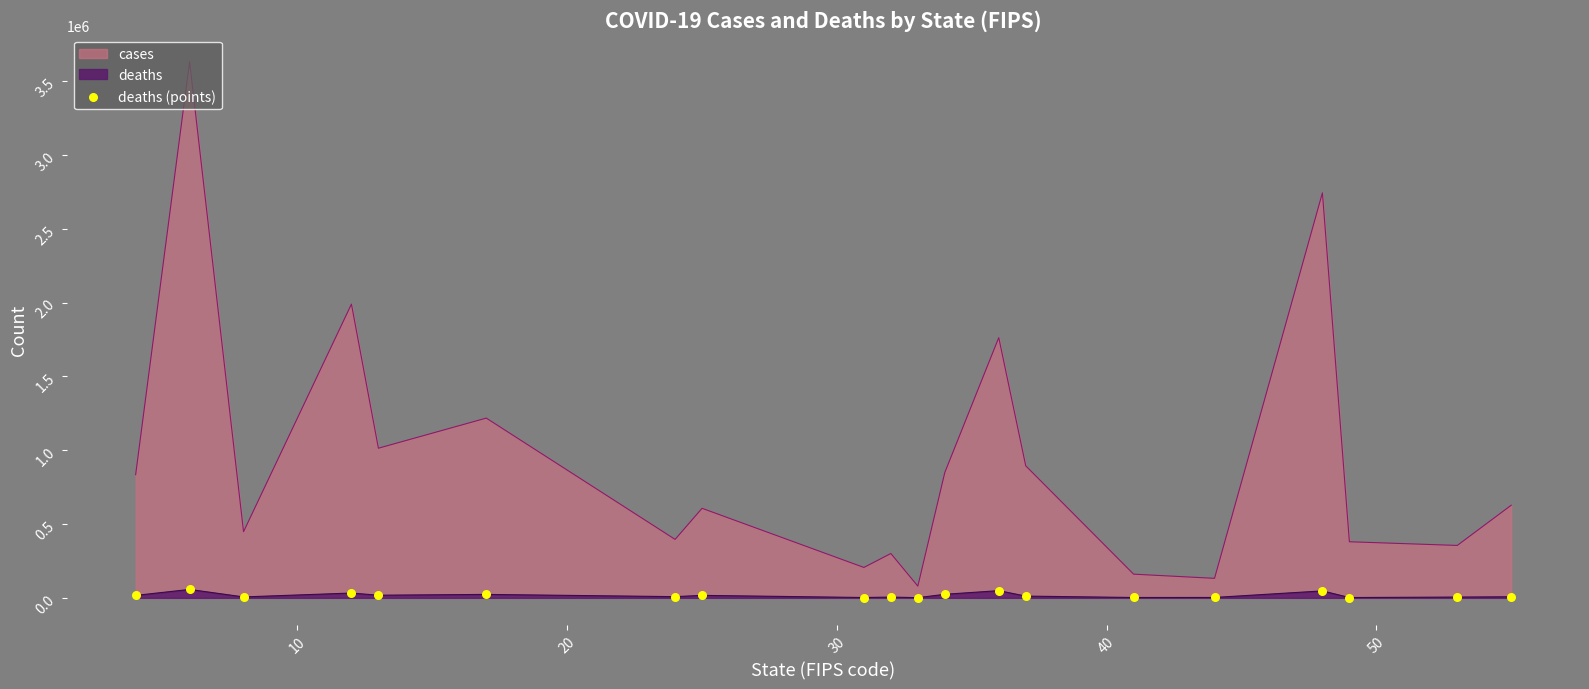

Which series has the widest spread of values?

cases